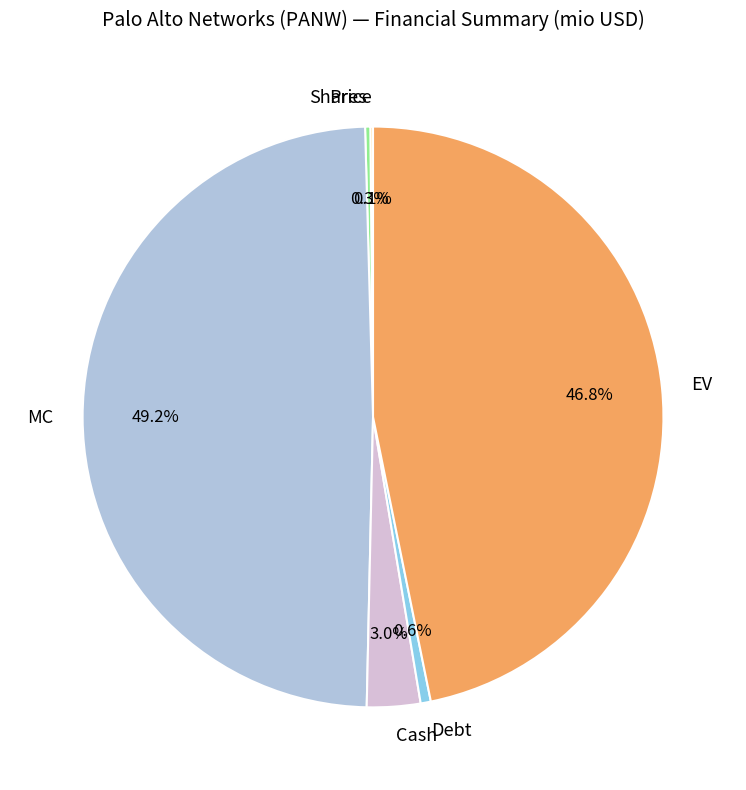

The EV slice represents 47% of the pie. True or false?

True